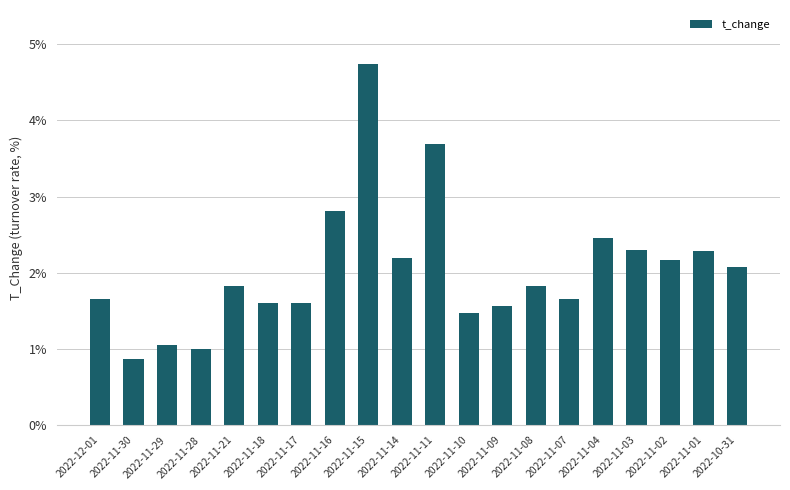

What position from the right is 2022-11-21?

16